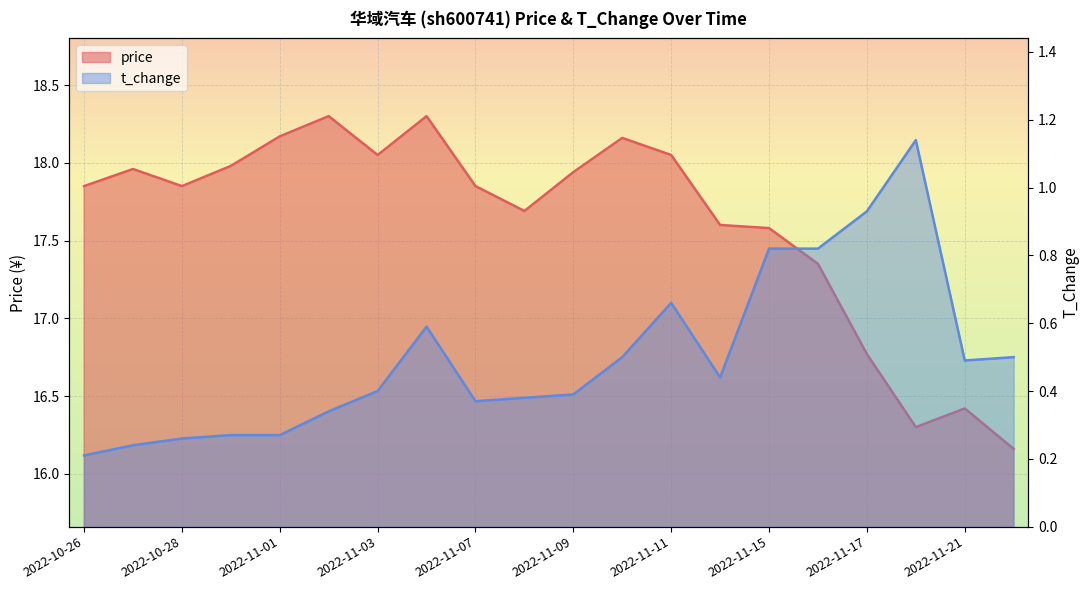

What is the value of the t_change point at the 15th from the left?

0.8